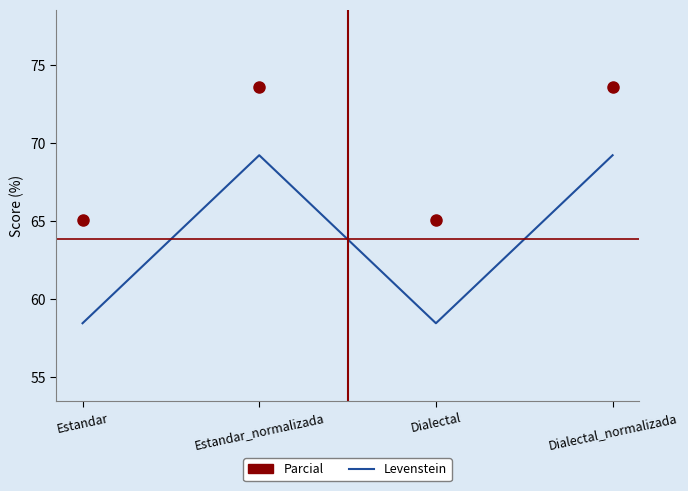

Rank the series by their average value, from lowest to highest.

Levenstein, Parcial